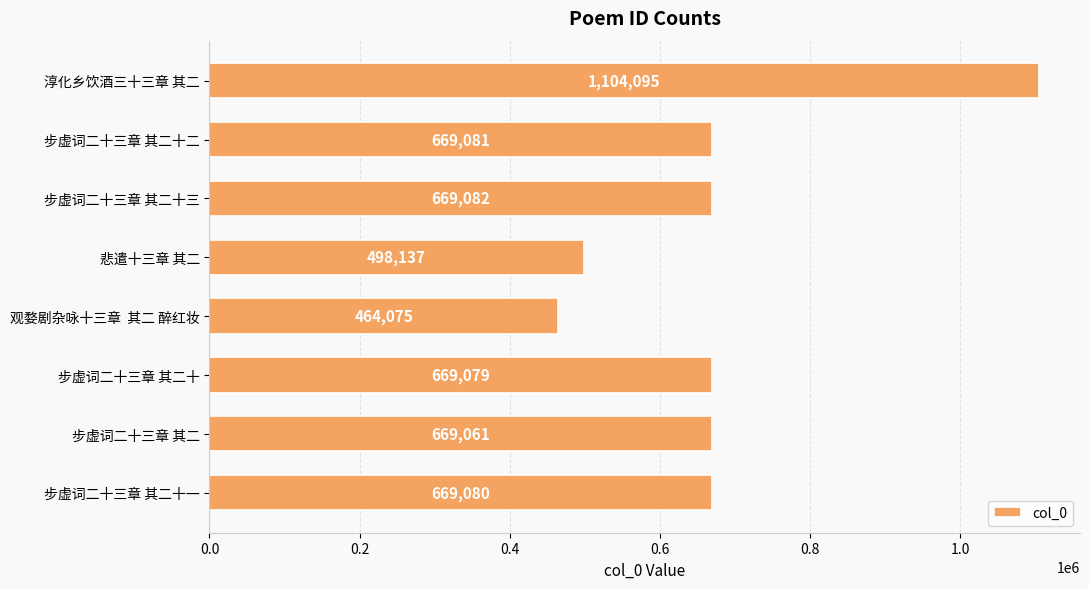

Between 步虚词二十三章 其二十三 and 步虚词二十三章 其二, which is larger?

步虚词二十三章 其二十三